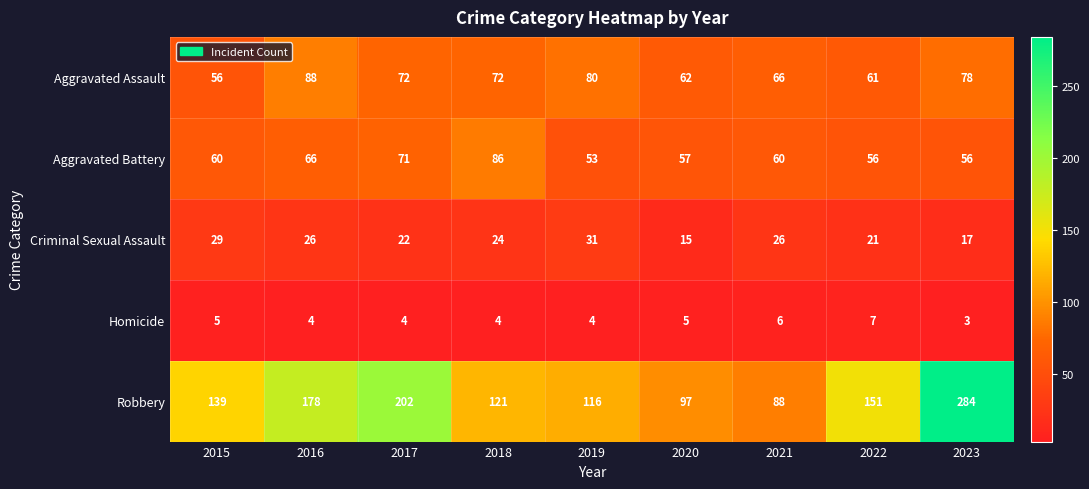

What is the sum of the Aggravated Battery values at 2016 and 2017?

137